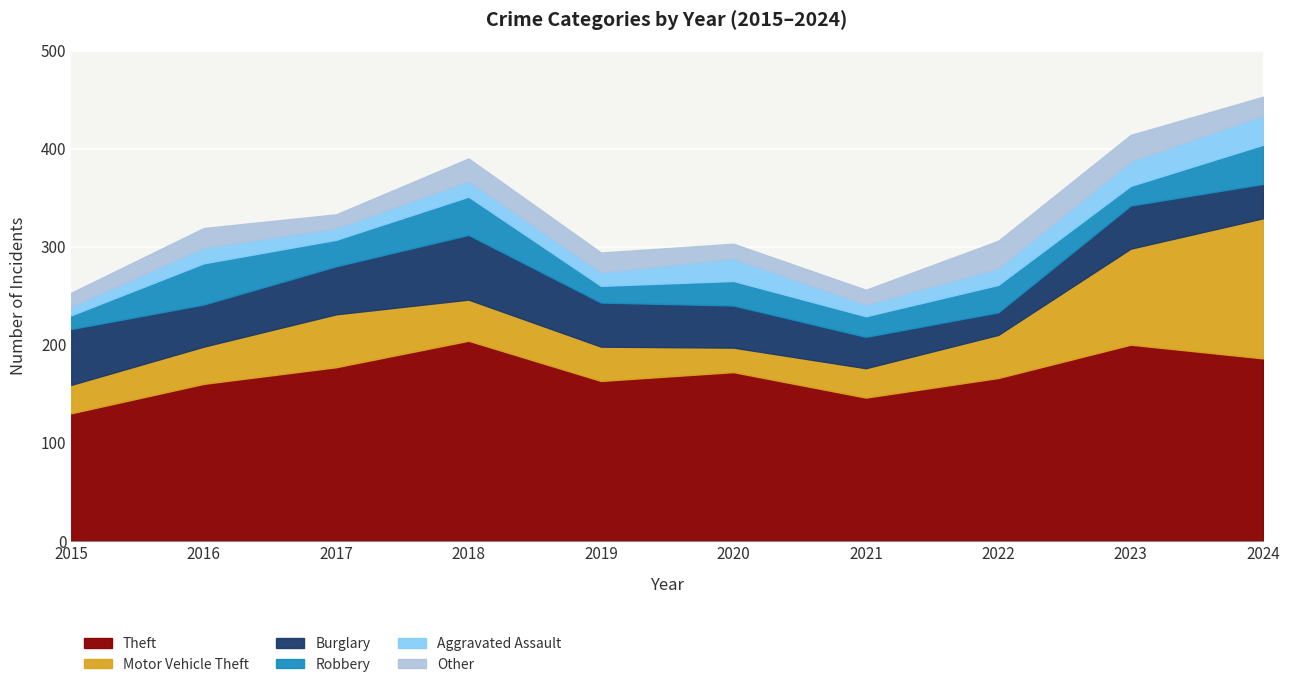

Reading left to right, list all the values displayed in this chart.

Theft: 2015=130	2016=160	2017=177	2018=204	2019=163	2020=172	2021=146	2022=166	2023=200	2024=186
Motor Vehicle Theft: 2015=29	2016=38	2017=54	2018=42	2019=35	2020=25	2021=30	2022=44	2023=98	2024=143
Burglary: 2015=57	2016=43	2017=49	2018=66	2019=45	2020=43	2021=32	2022=23	2023=44	2024=35
Robbery: 2015=14	2016=42	2017=27	2018=39	2019=17	2020=25	2021=21	2022=28	2023=20	2024=40
Aggravated Assault: 2015=9	2016=16	2017=12	2018=16	2019=14	2020=23	2021=12	2022=17	2023=25	2024=30
Other: 2015=14	2016=20	2017=14	2018=23	2019=20	2020=15	2021=15	2022=28	2023=27	2024=19